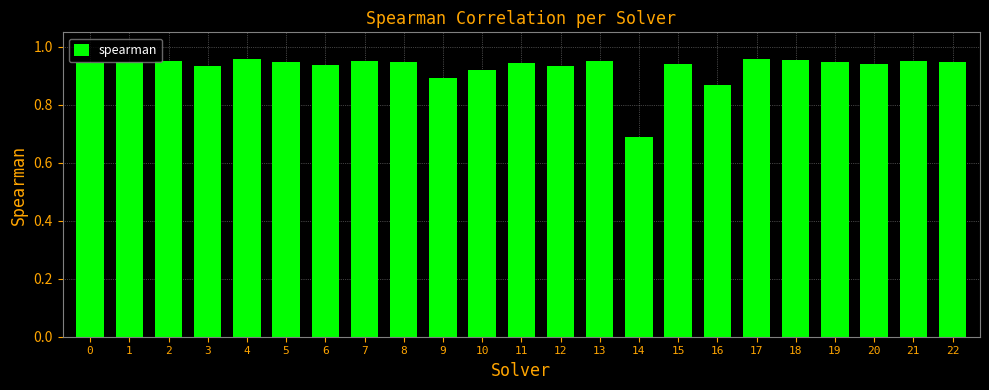

Which has a higher value, 16 or 7?

7